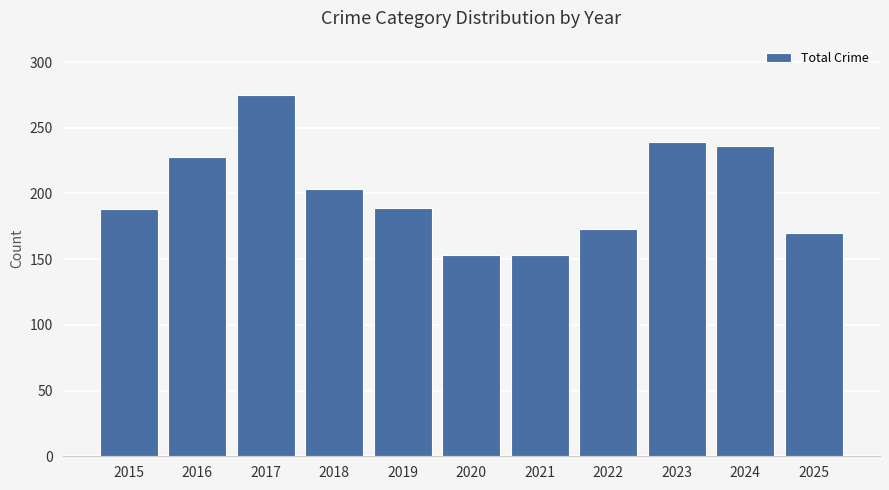

Between 2023 and 2025, which is larger?

2023